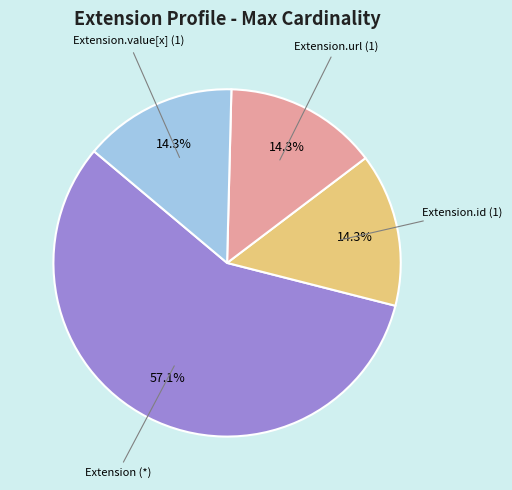

What is the largest slice in the pie chart?

Extension (*)